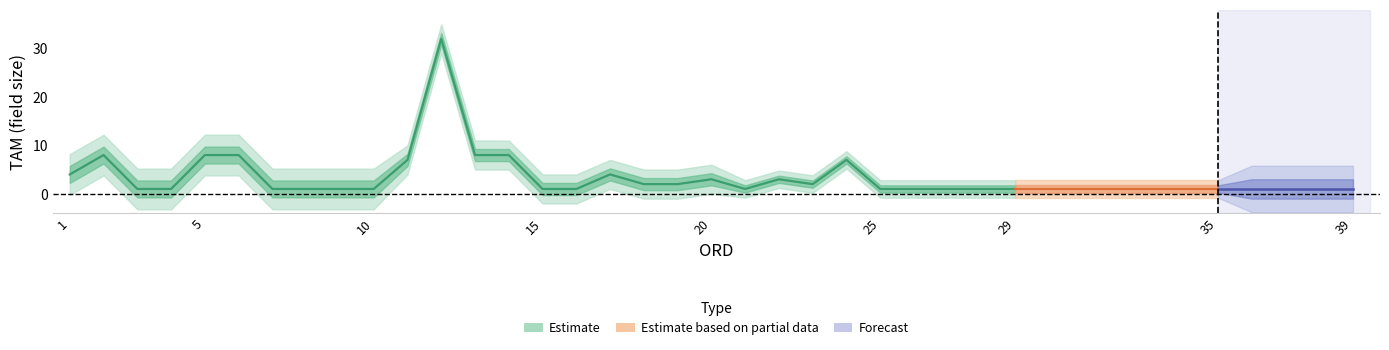

Does the chart display data point markers on the line(s)?

No